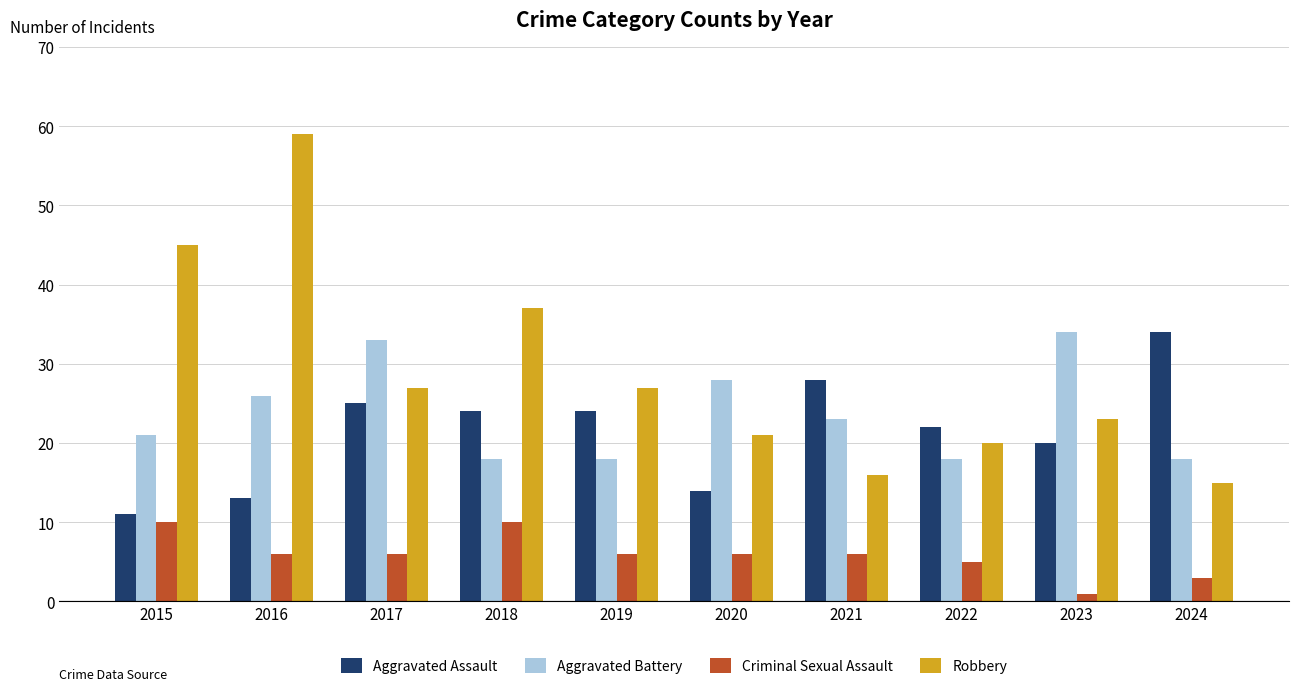

What are all the series names shown in the legend?

Aggravated Assault, Aggravated Battery, Criminal Sexual Assault, Robbery